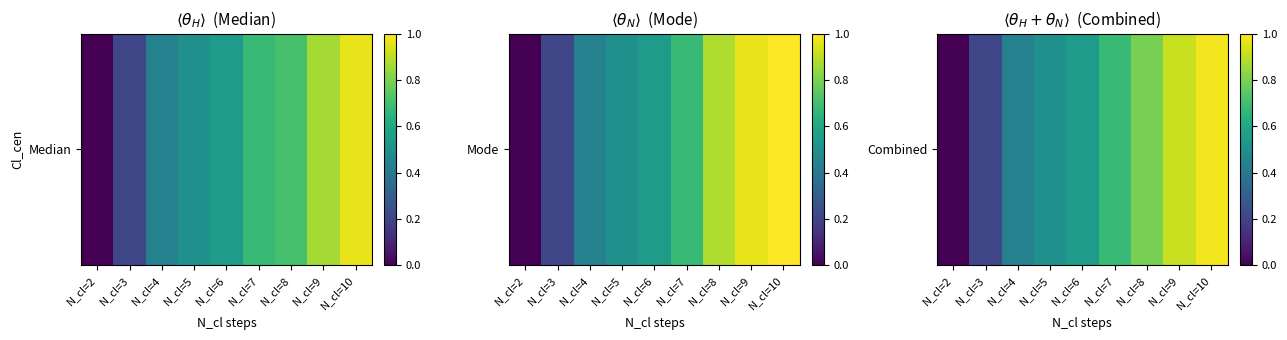

How many data points are above 0?

8